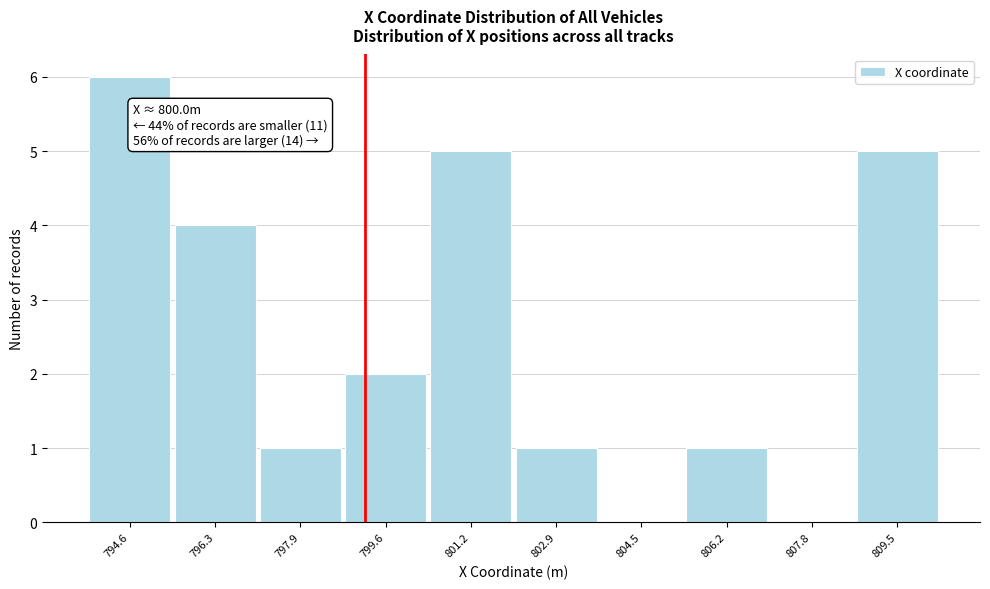

Reading left to right, transcribe all the data shown in this chart.

794.6=6	796.3=4	797.9=1	799.6=2	801.2=5	802.9=1	804.5=0	806.2=1	807.8=0	809.5=5